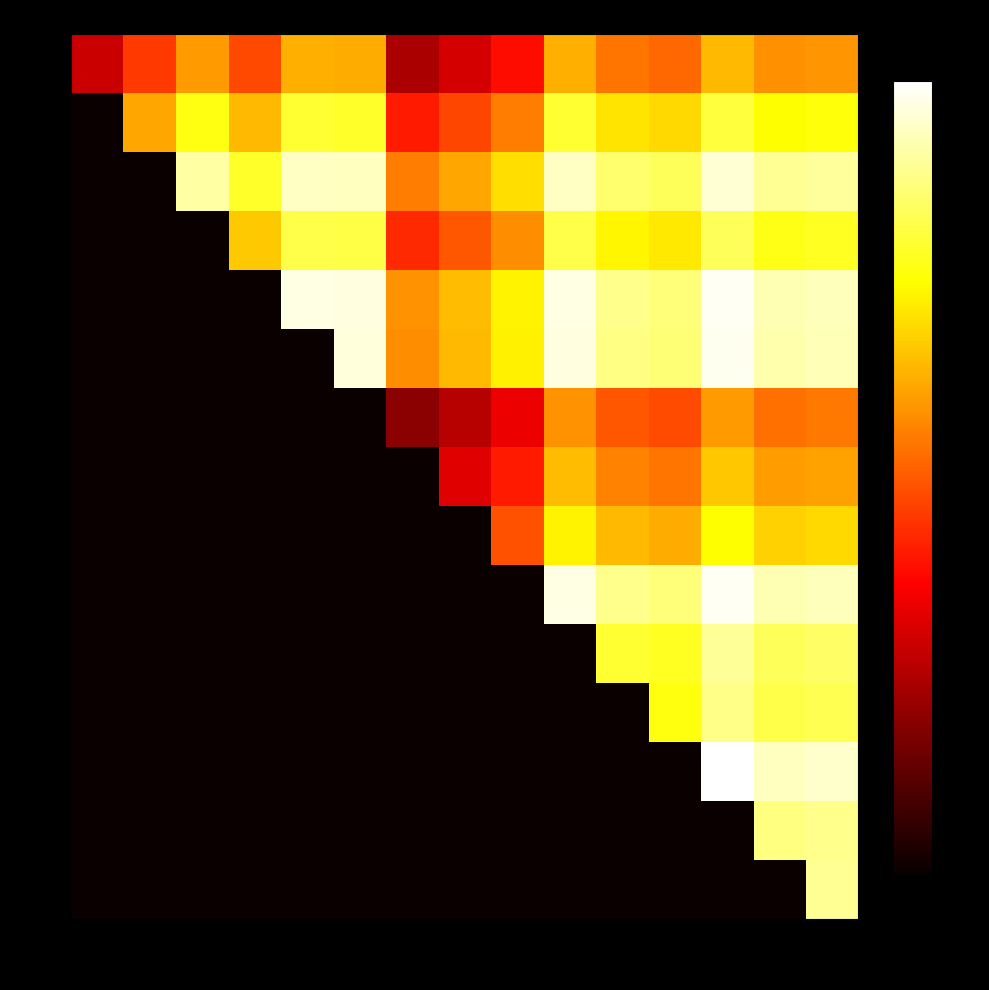

At which category is the sum across all series the highest?

ODL_2